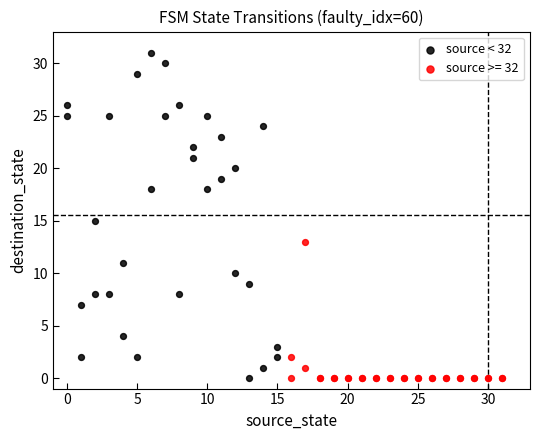

Which series contains the highest Y value?

source < 32